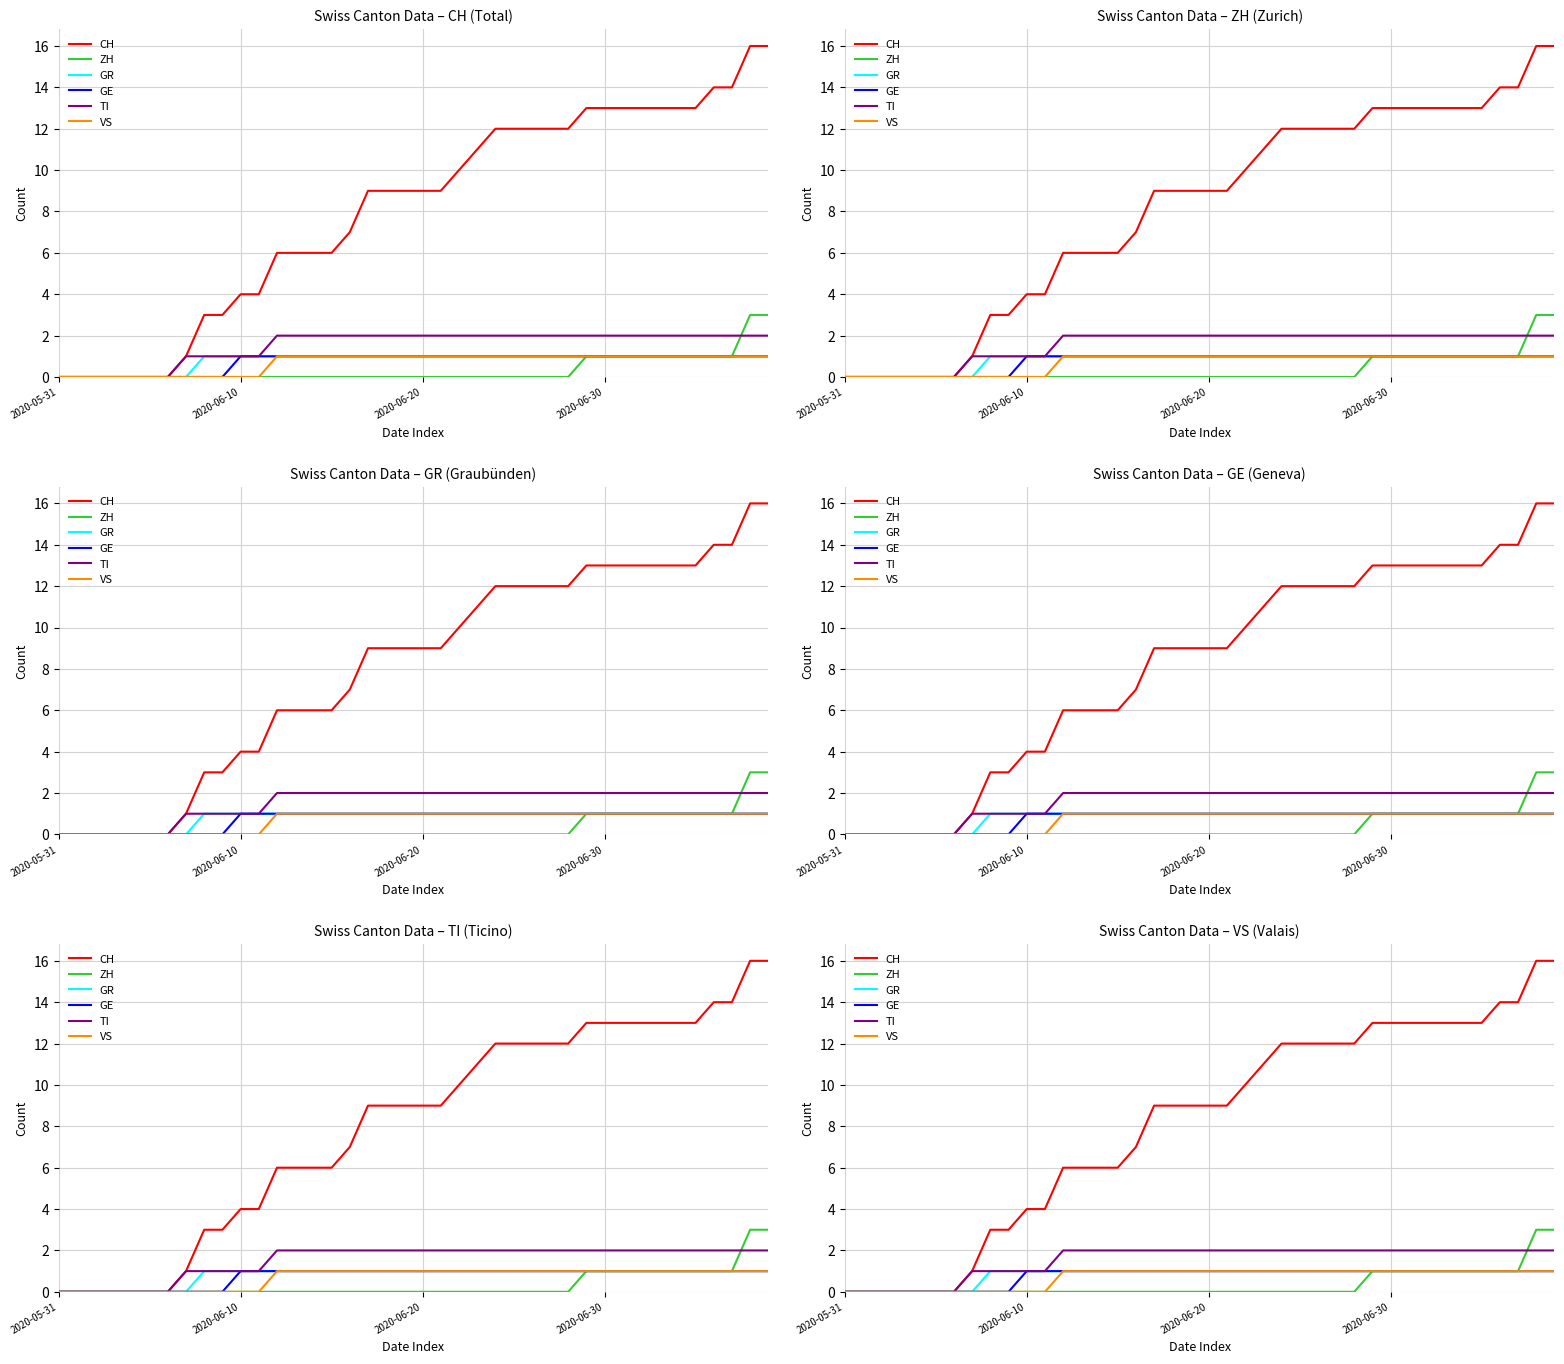

True or false: TI and GE intersect in this chart.

False